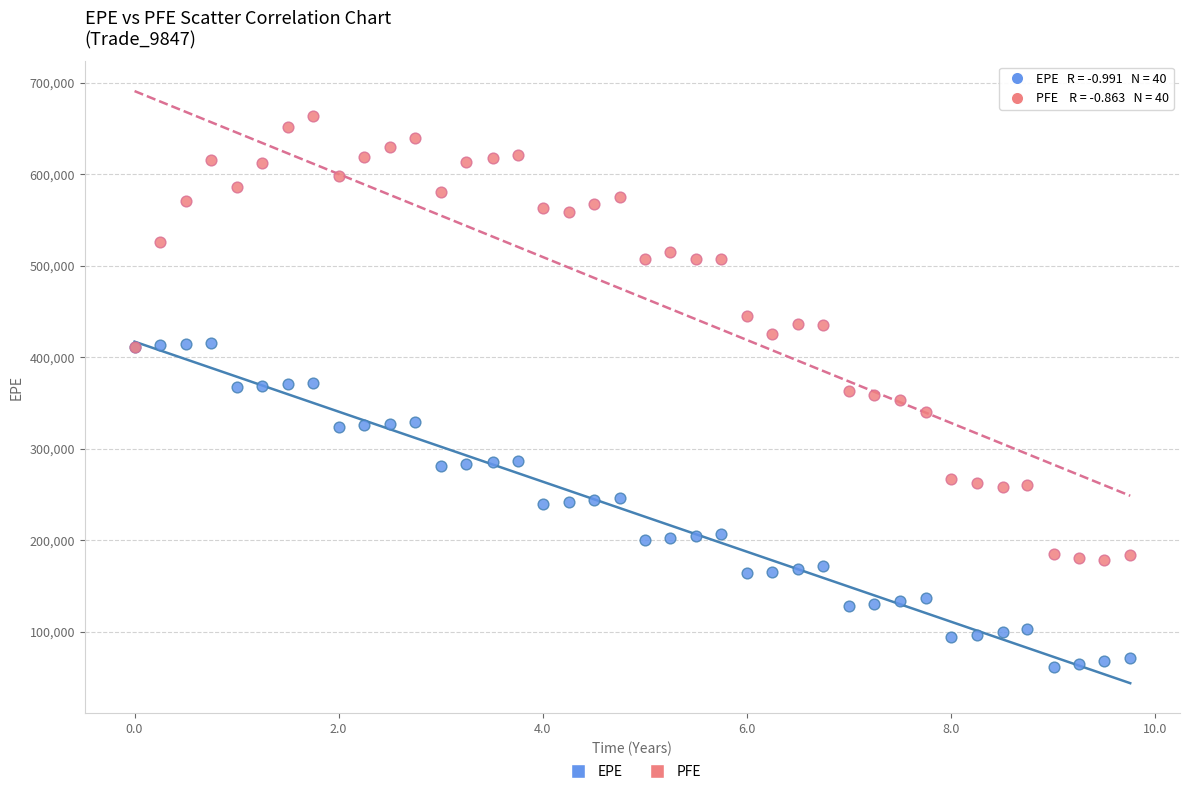

What are all the series names shown in the legend?

EPE, PFE